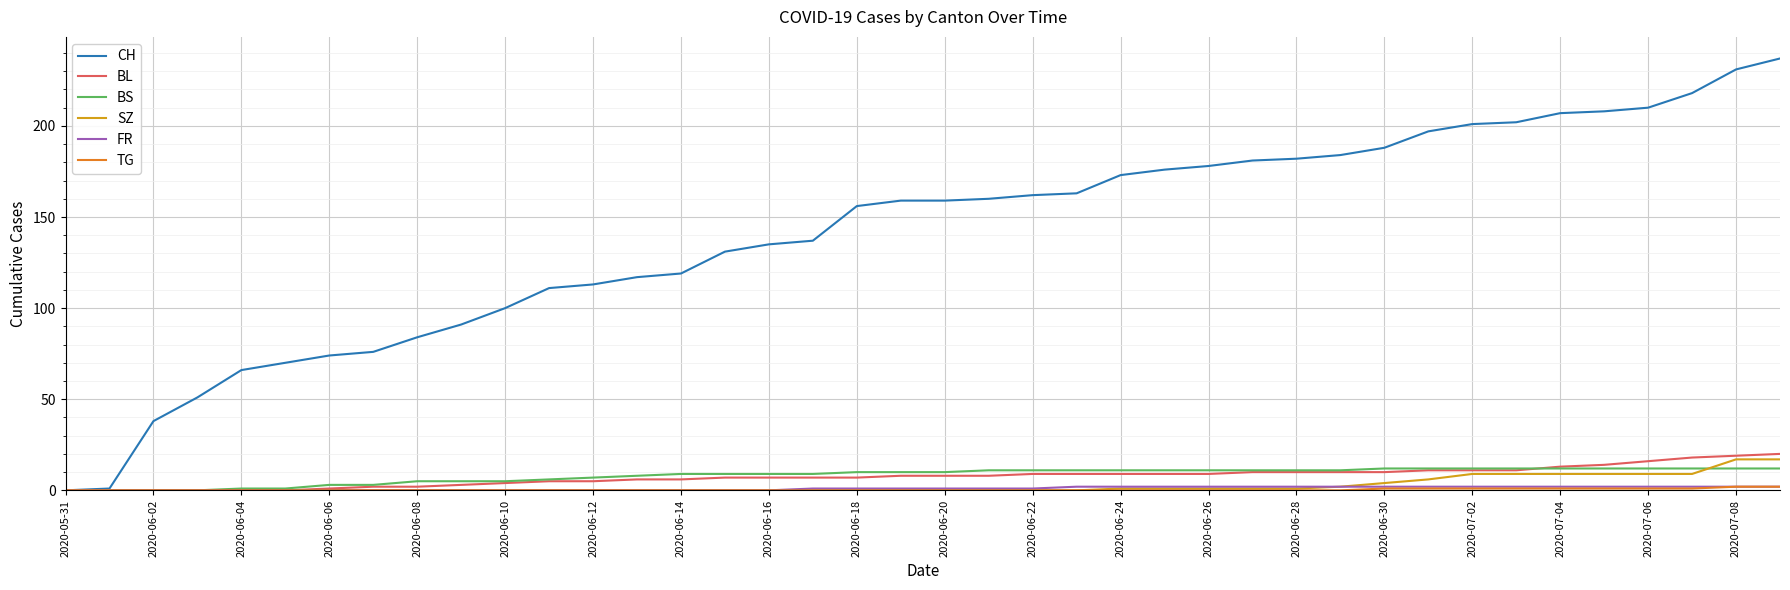

Which series has the widest spread of values?

CH